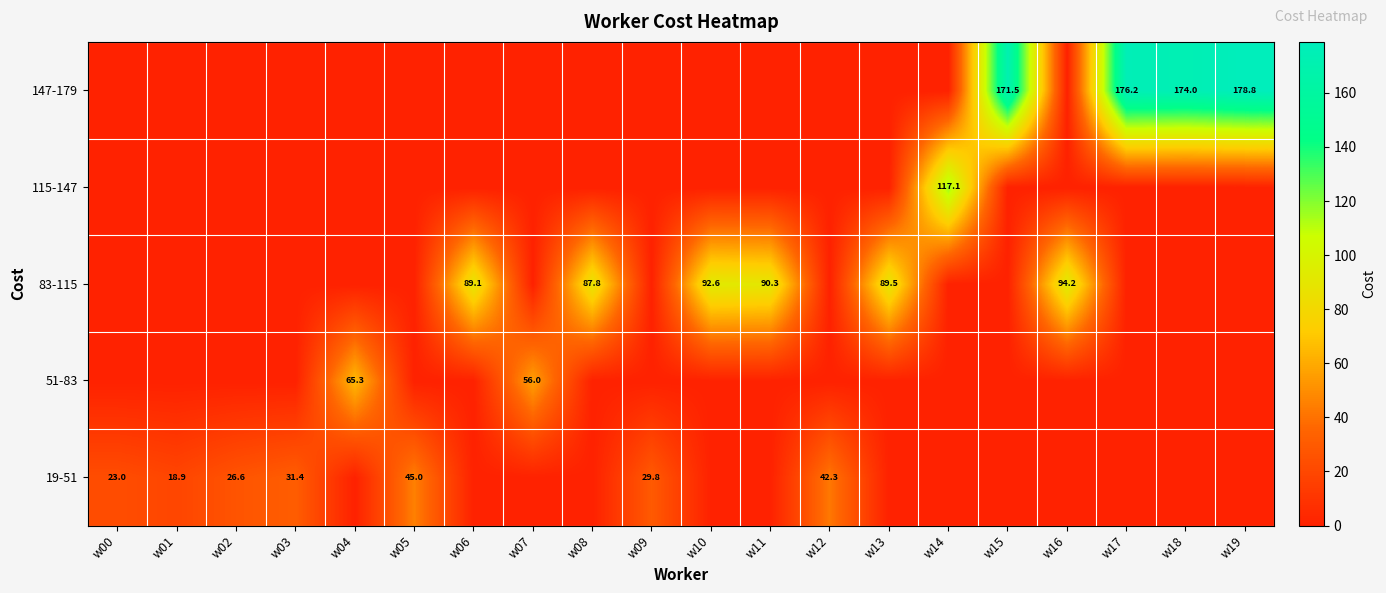

Which has a higher value, w15 or w07?

w15